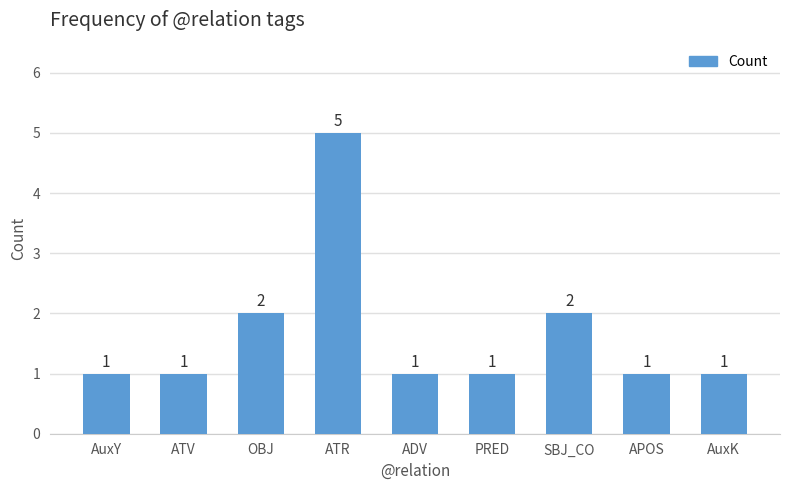

How many distinct data groups are displayed?

1